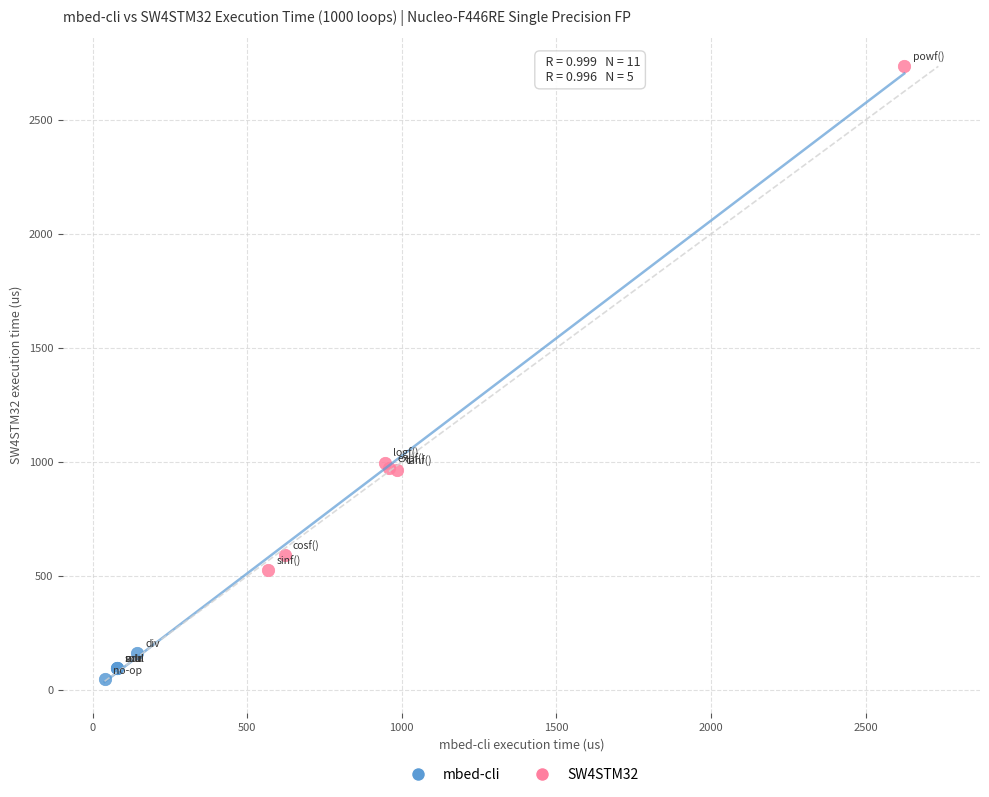

Which series has the largest Y range (max minus min)?

SW4STM32